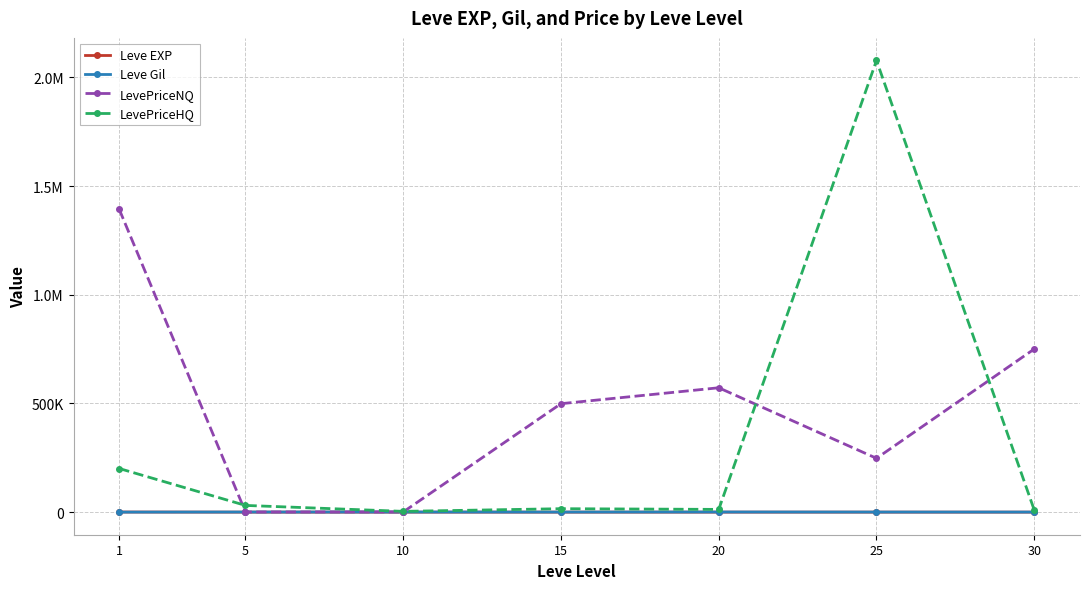

Is the value of LevePriceHQ at 20 greater than the value of Leve Gil at 25?

Yes